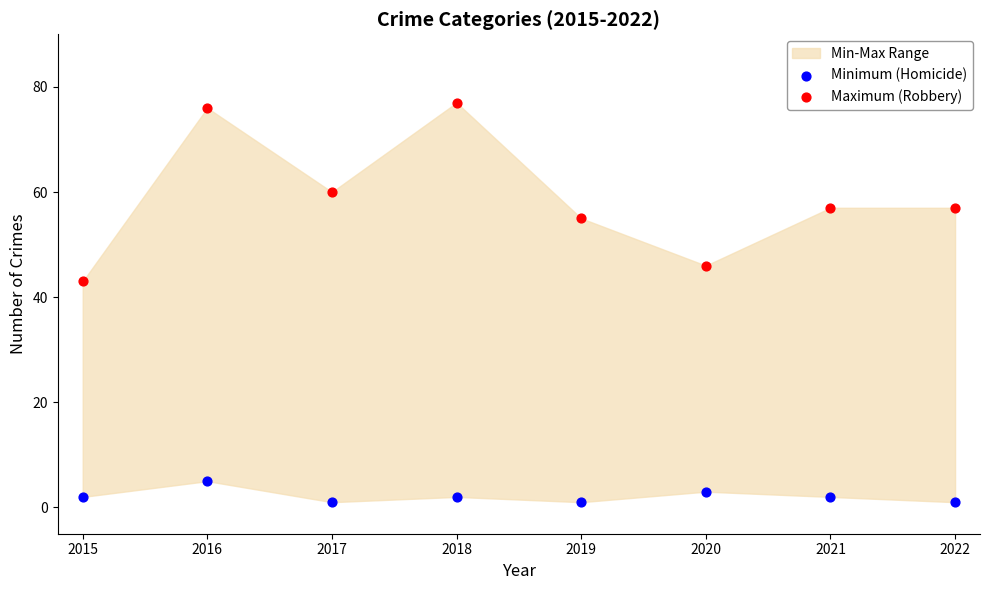

Which series has the largest Y range (max minus min)?

Maximum (Robbery)